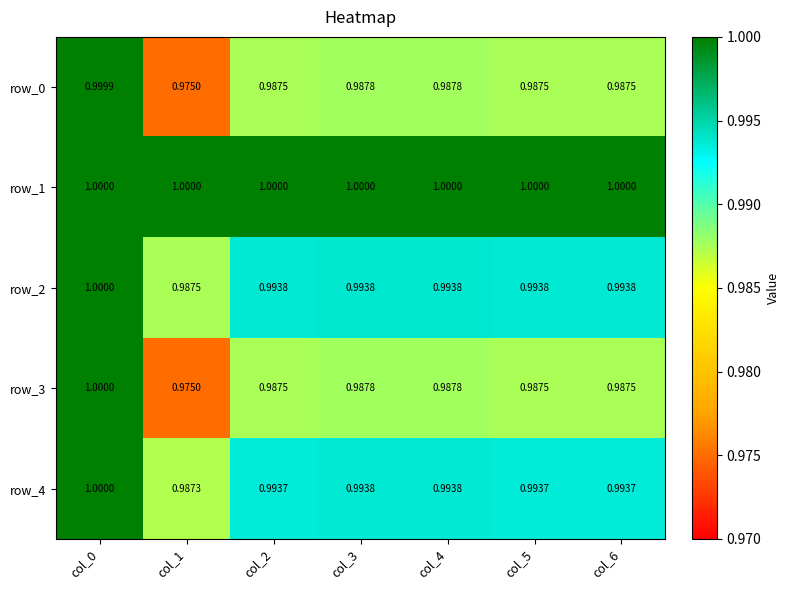

The row_2 series shows 1.0 at col_4. True or false?

True